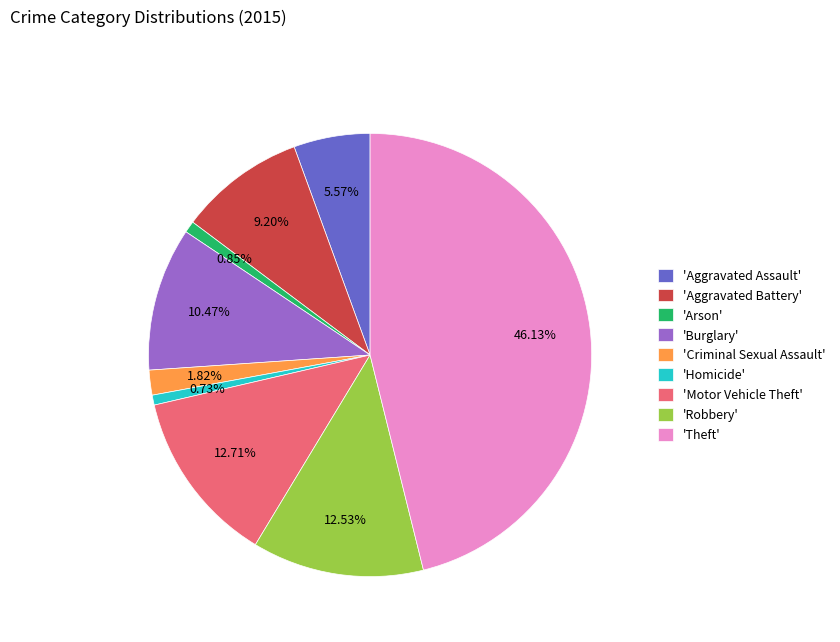

Is 'Criminal Sexual Assault' the majority of the pie?

No